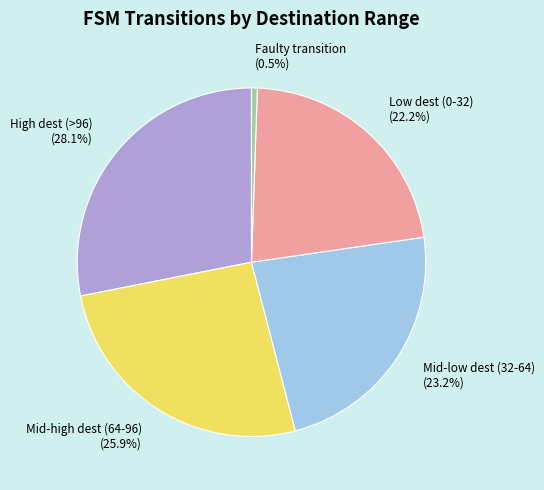

What is the largest slice in the pie chart?

High dest (>96) (28.1%)